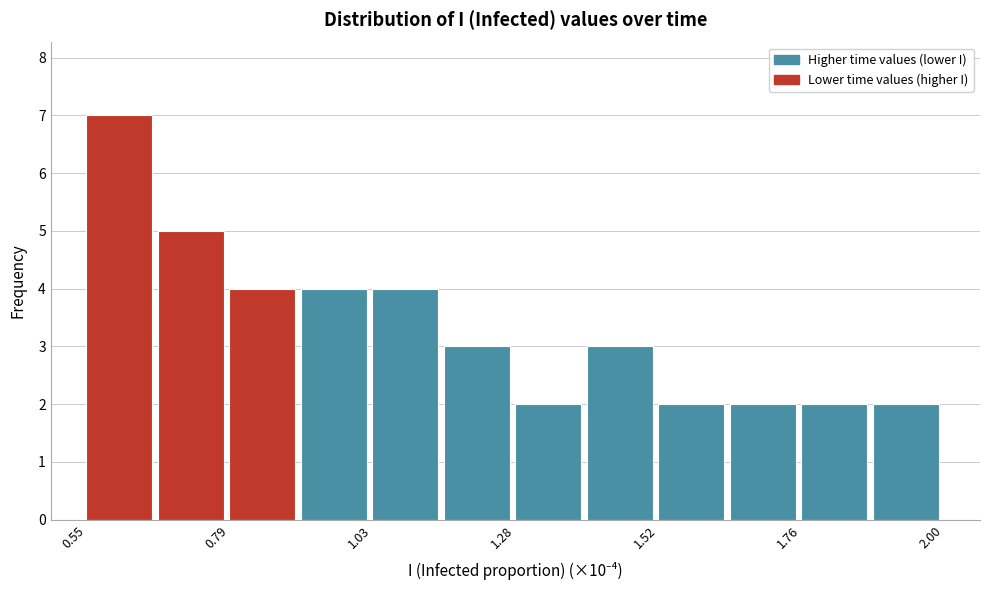

Around what value on the x-axis is the tallest bar? Give the approximate position of its centre, as read against the axis.

0.60